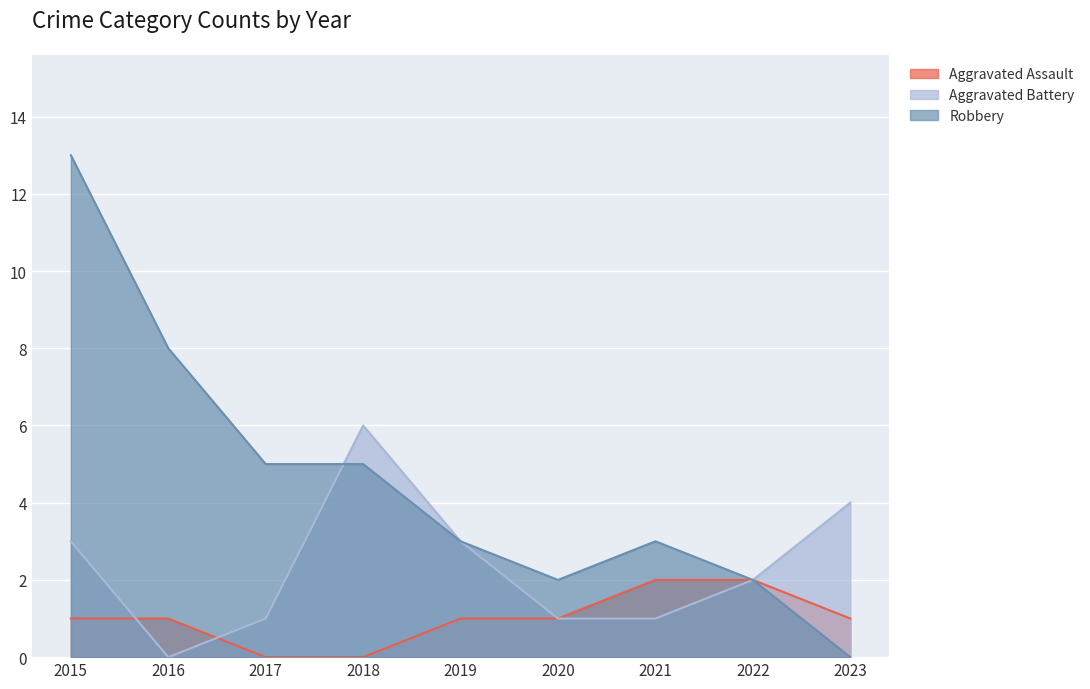

True or false: Aggravated Assault has more than 1 interior local peaks.

False